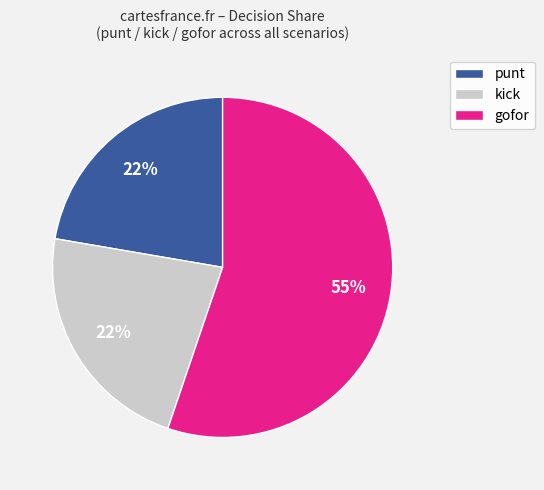

Approximately how many times larger is the value at gofor compared to punt?

2.5